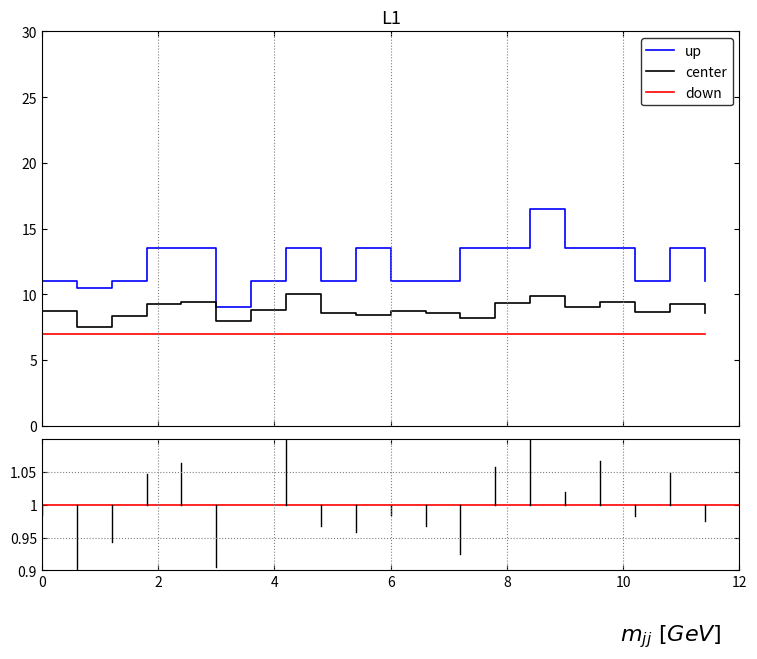

True or false: up and down intersect in this chart.

False